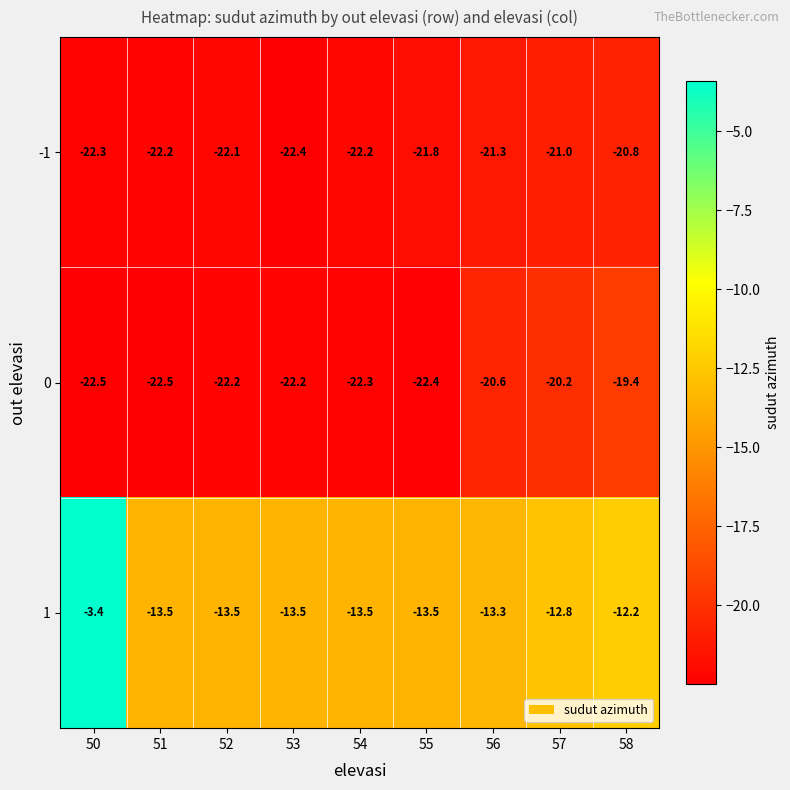

At which category is the sum across all series the highest?

50